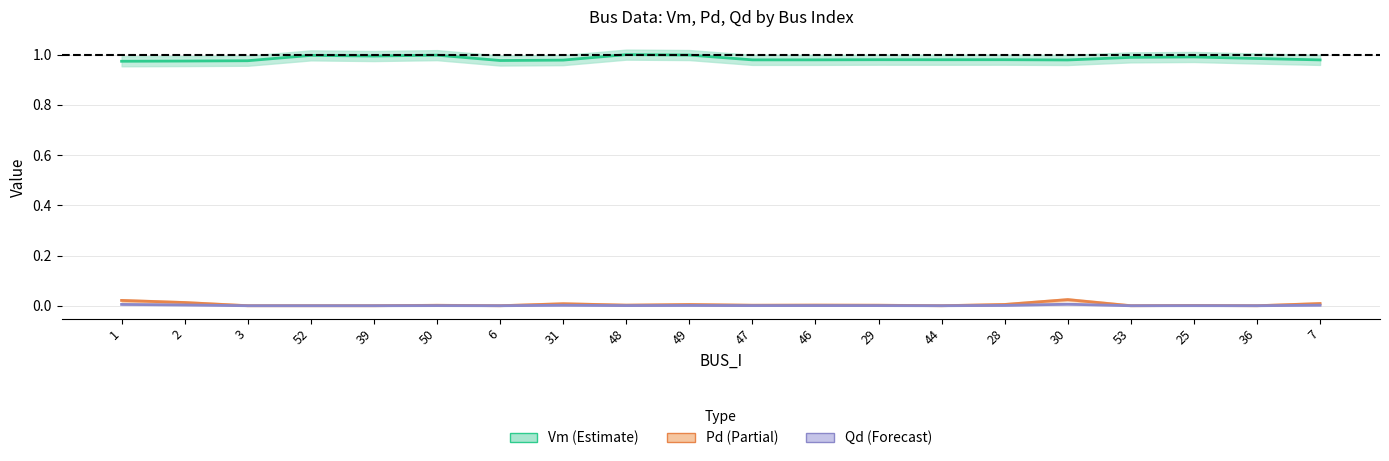

True or false: Pd has more than 0 points higher than both neighbors.

True